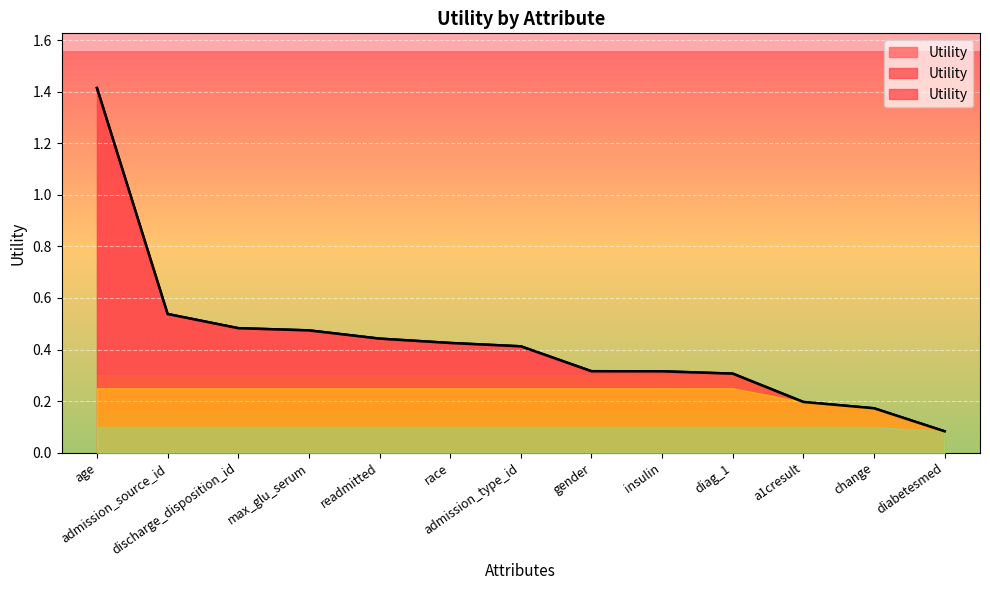

At which label is the value closest to 0?

diabetesmed